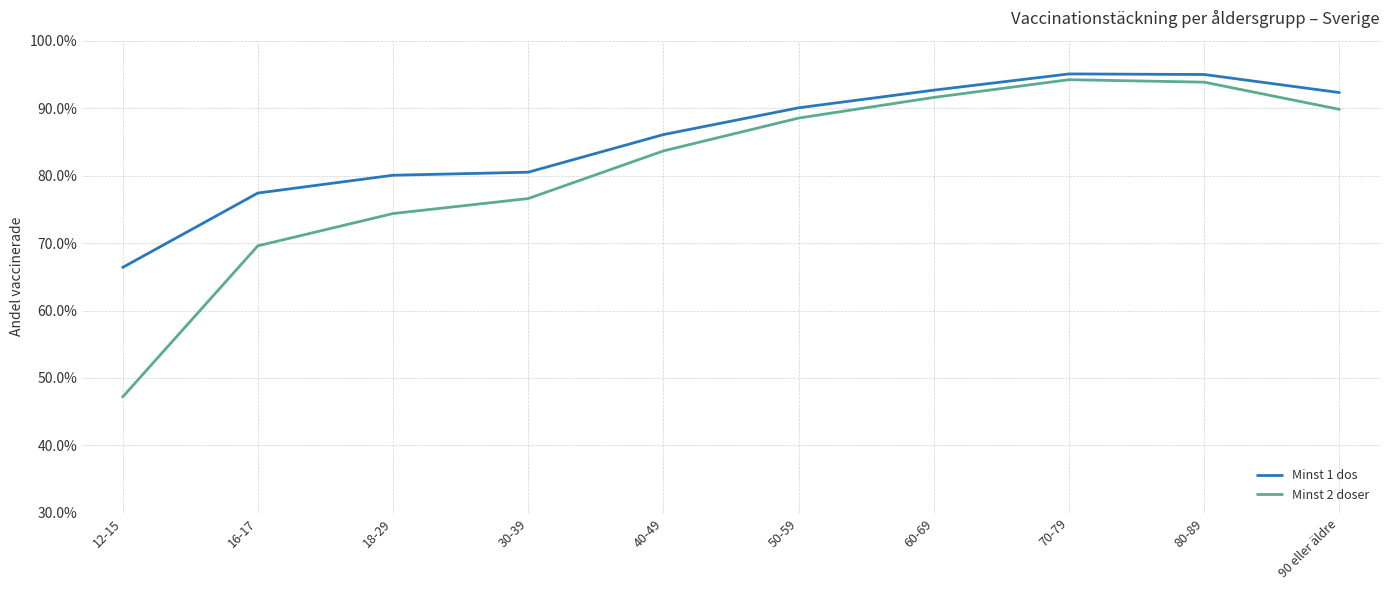

Does the chart have visible grid lines?

Yes